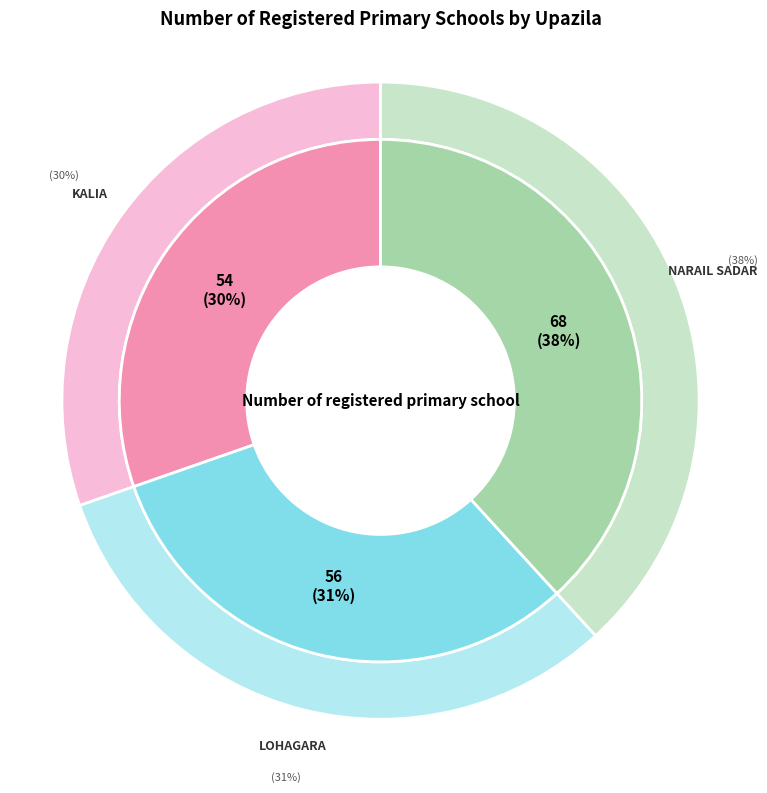

Which has a higher value, Narail Sadar or Lohagara?

Narail Sadar